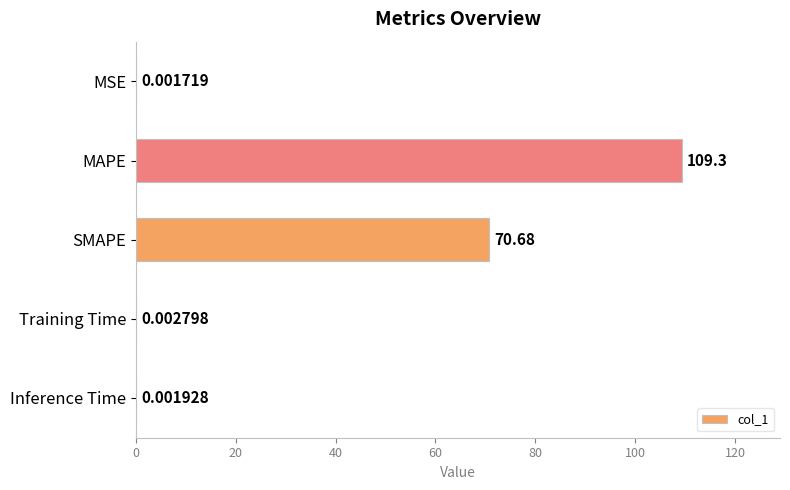

How many series are shown in this chart?

1